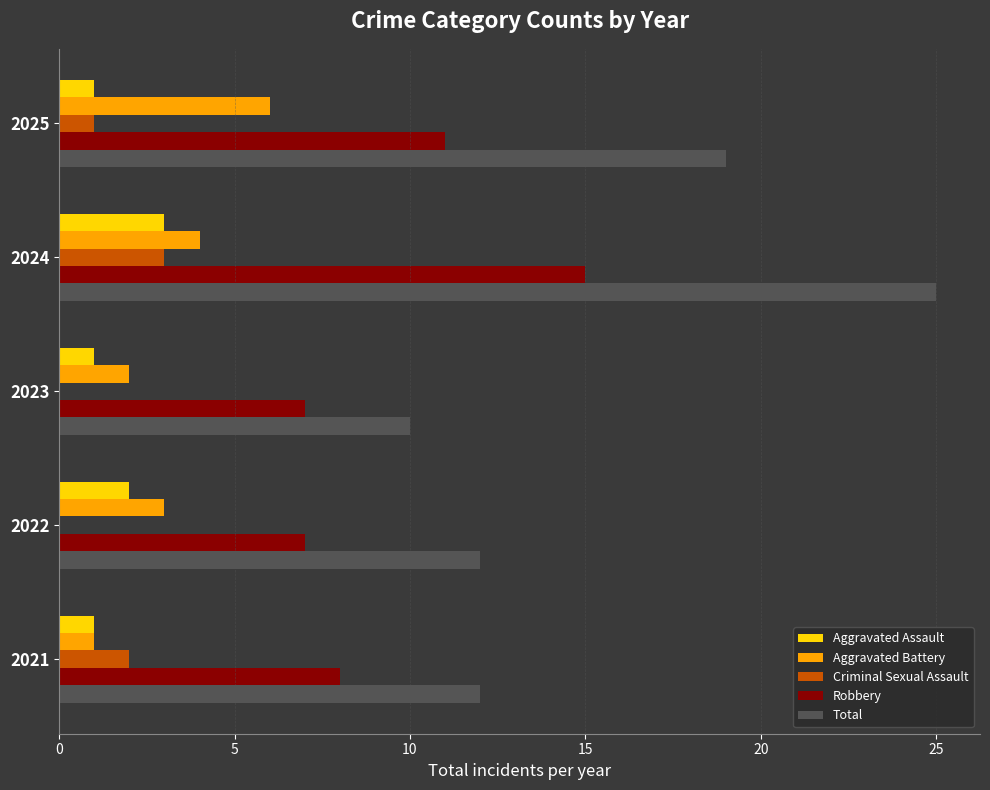

At which category is the sum across all series the highest?

2024